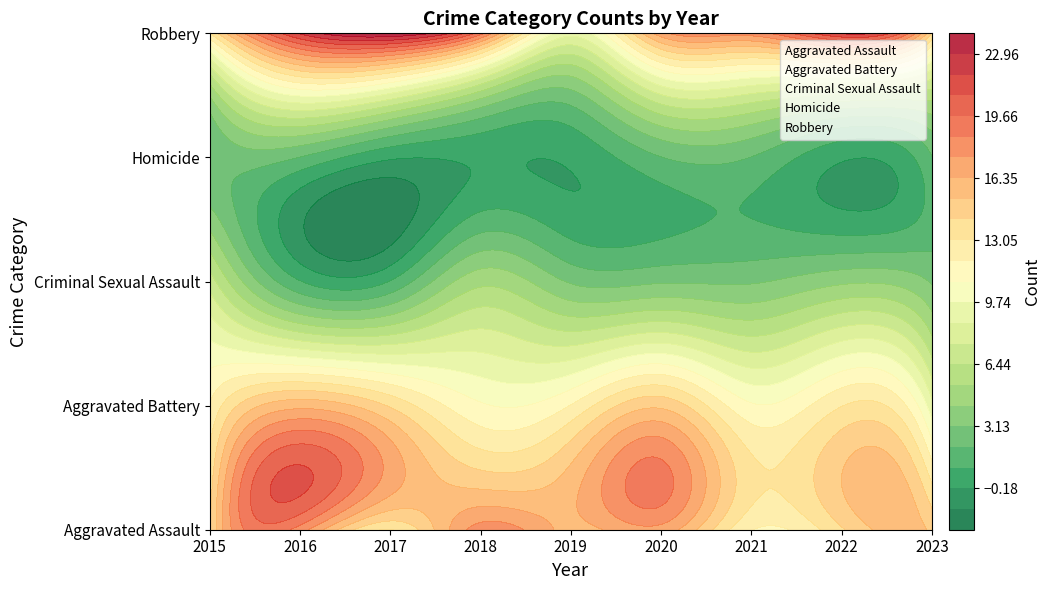

Reading left to right, list all the values displayed in this chart.

Aggravated Assault: 14	18	13	18	16	17	12	14	15
Aggravated Battery: 12	16	14	11	12	15	11	13	9
Criminal Sexual Assault: 7	1	1	5	3	3	3	4	3
Homicide: 2	2	0	0	0	2	2	0	2
Robbery: 13	22	24	19	9	17	18	22	14